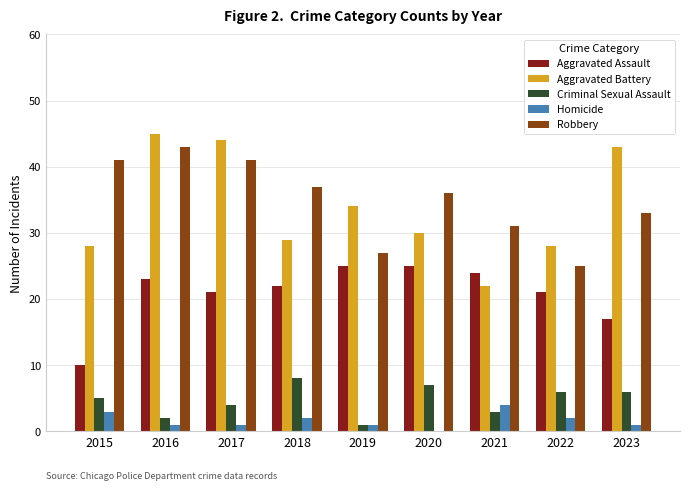

What are all the series names shown in the legend?

Aggravated Assault, Aggravated Battery, Criminal Sexual Assault, Homicide, Robbery